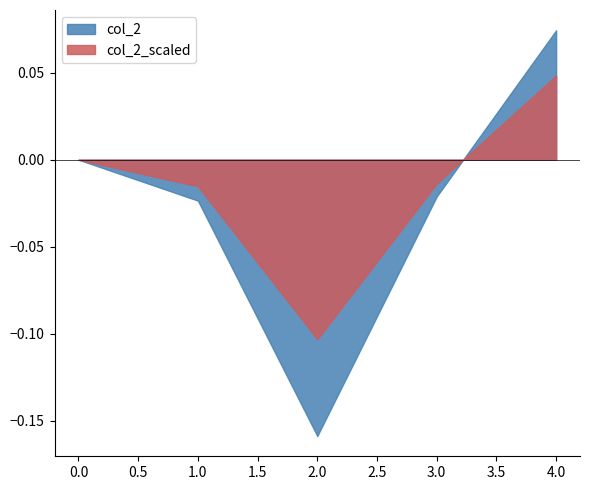

Which series changed the most between 0.0 and 1.0?

col_2